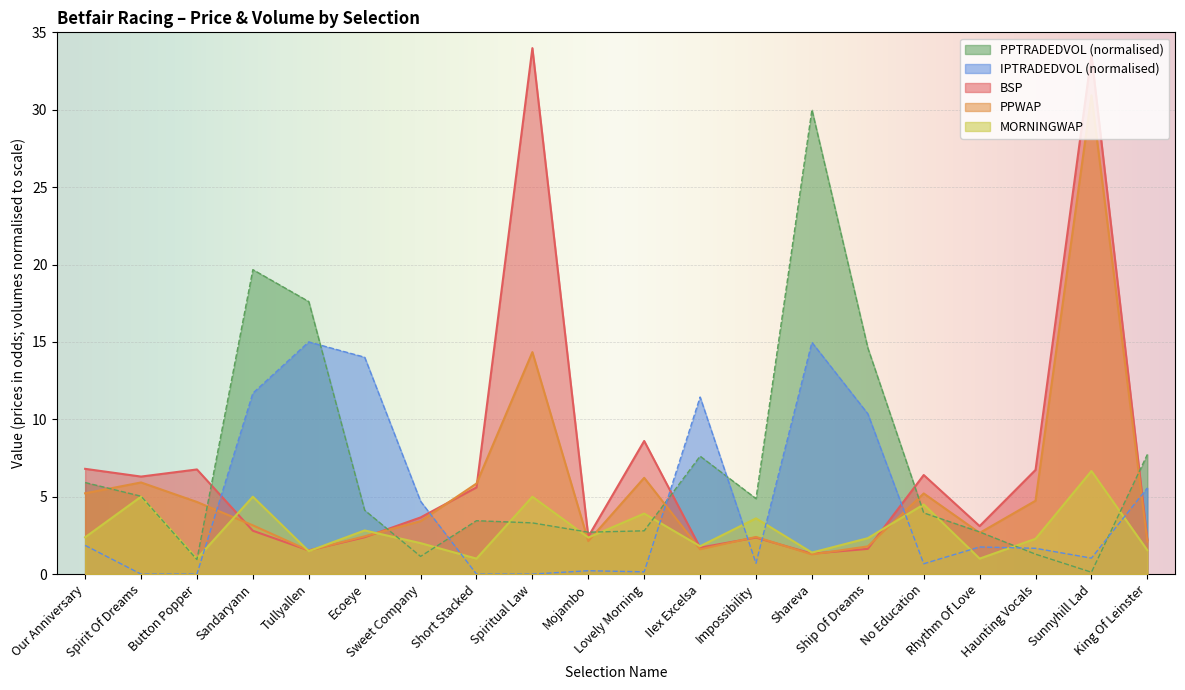

Reading left to right, what are all the values shown in this chart?

PPWAP: 5.2	5.9	4.7	3.1	1.5	2.4	3.4	5.8	14.3	2.1	6.2	1.6	2.4	1.3	1.8	5.2	2.7	4.7	30.9	2.1
BSP: 6.8	6.3	6.8	2.8	1.5	2.4	3.7	5.6	34.0	2.4	8.6	1.7	2.4	1.3	1.6	6.4	3.1	6.7	33.5	2.2
MORNINGWAP: 2.4	5.0	1.0	5.0	1.5	2.8	2.0	1.0	5.0	2.4	3.9	1.8	3.6	1.4	2.3	4.5	1.0	2.3	6.7	1.5
PPTRADEDVOL: 5.9	5.0	0.9	19.7	17.6	4.1	1.1	3.4	3.3	2.7	2.8	7.6	4.9	30.0	14.6	4.0	2.7	1.3	0.1	7.7
IPTRADEDVOL: 1.9	0.0	0.0	11.7	15.0	14.0	4.7	0.0	0.0	0.2	0.1	11.4	0.7	15.0	10.4	0.7	1.8	1.7	1.0	5.6